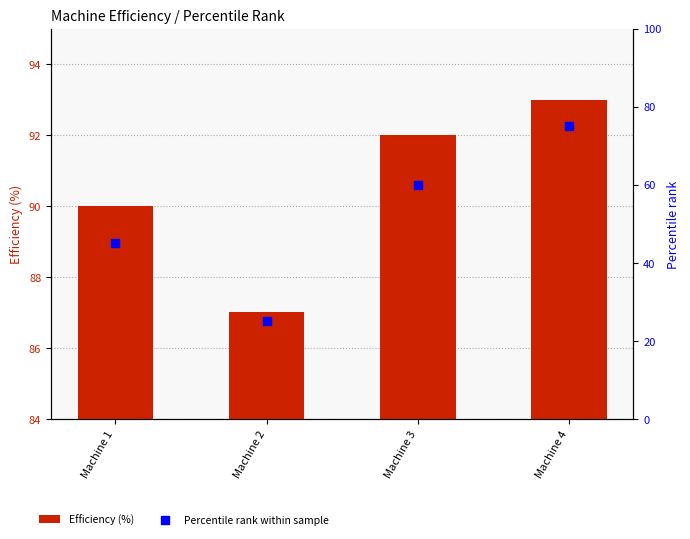

Which series has the largest total across all categories?

Efficiency (%)